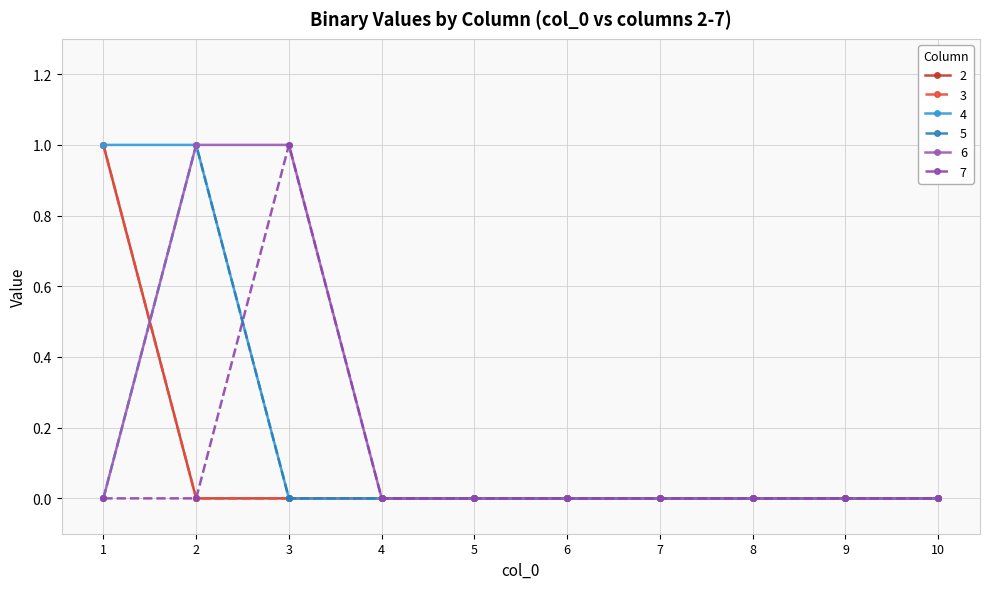

True or false: 3 has more than 0 points higher than both neighbors.

False